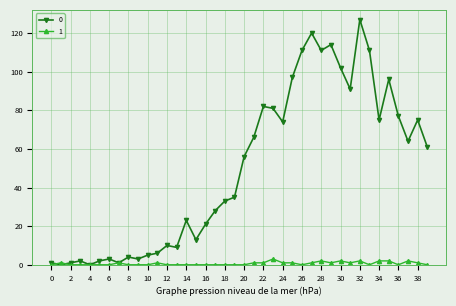

List the series in order of their peak value, lowest first.

1, 0